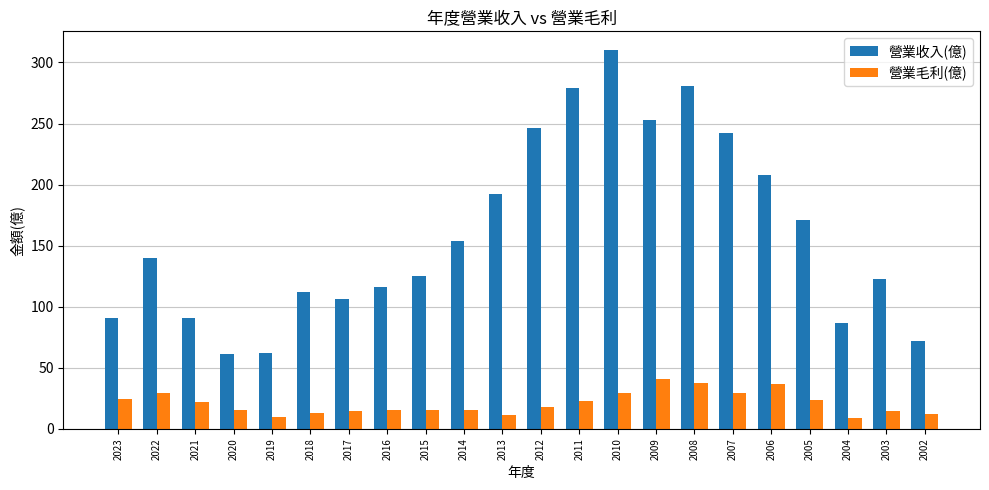

The 營業毛利(億) series shows 31.0 at 2012. True or false?

False